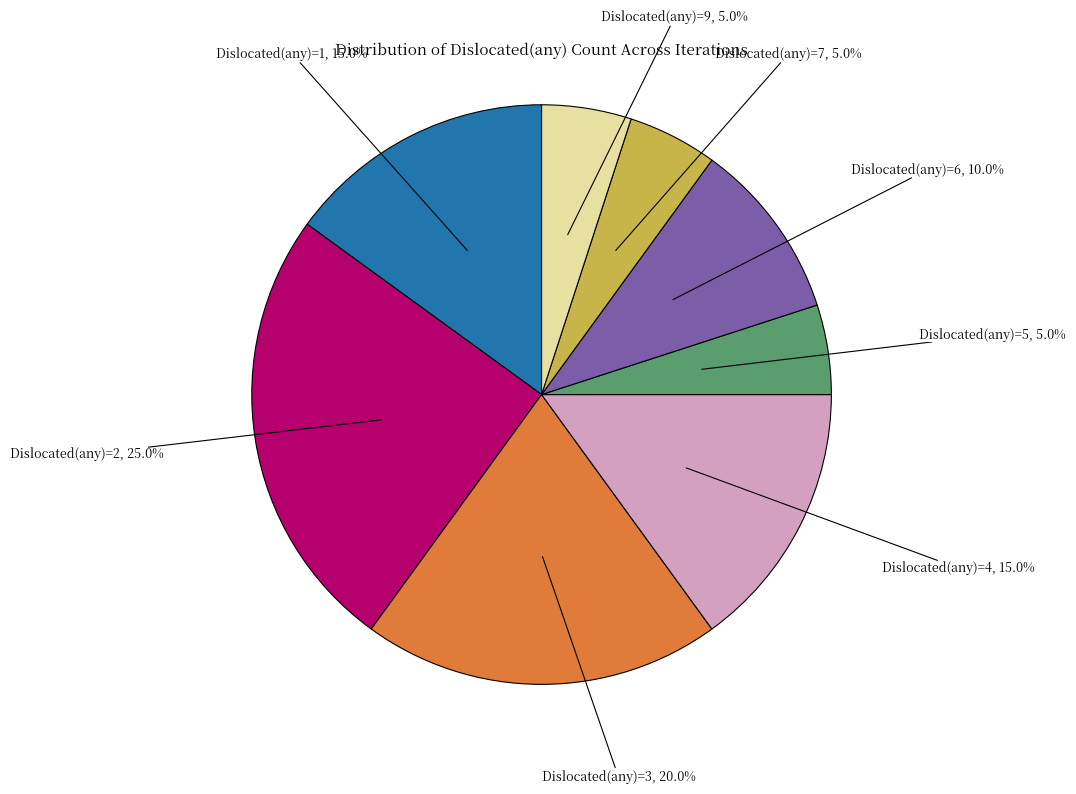

Which category has the biggest portion of the pie?

Dislocated(any)=2, 25.0%